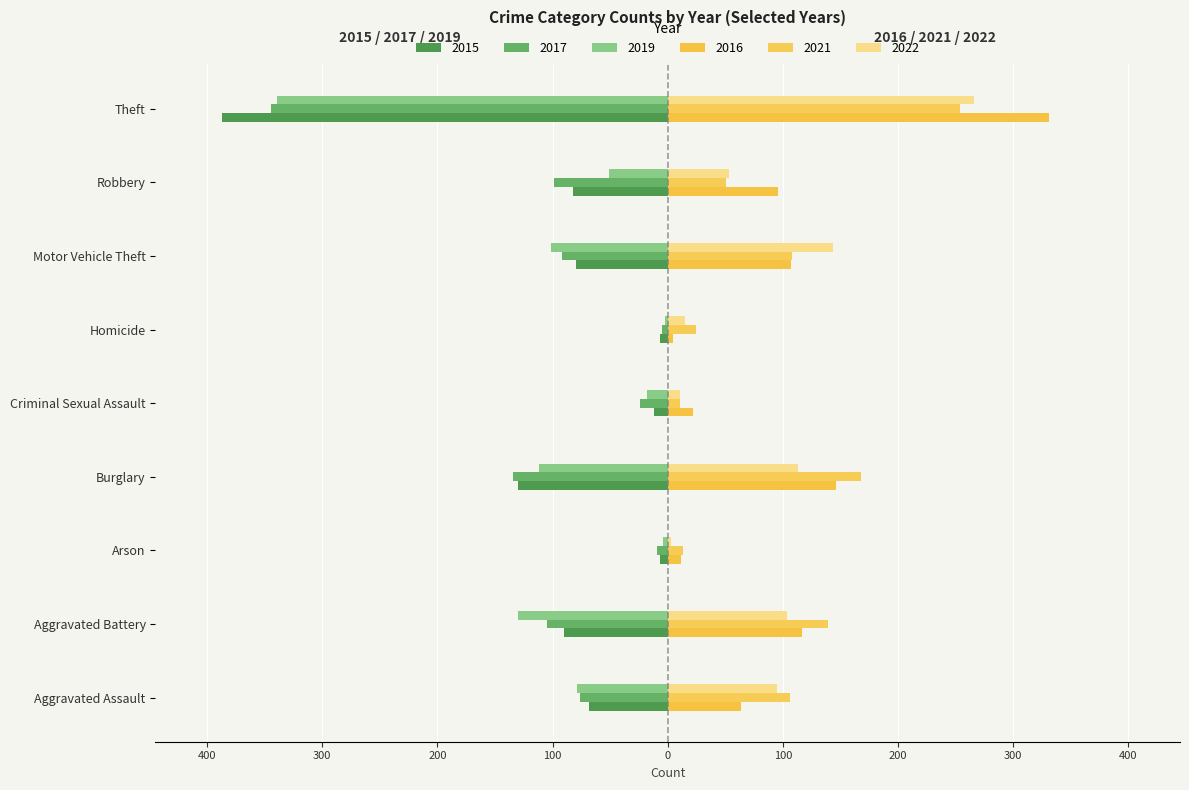

The value of 2016 at Burglary is 87. True or false?

False